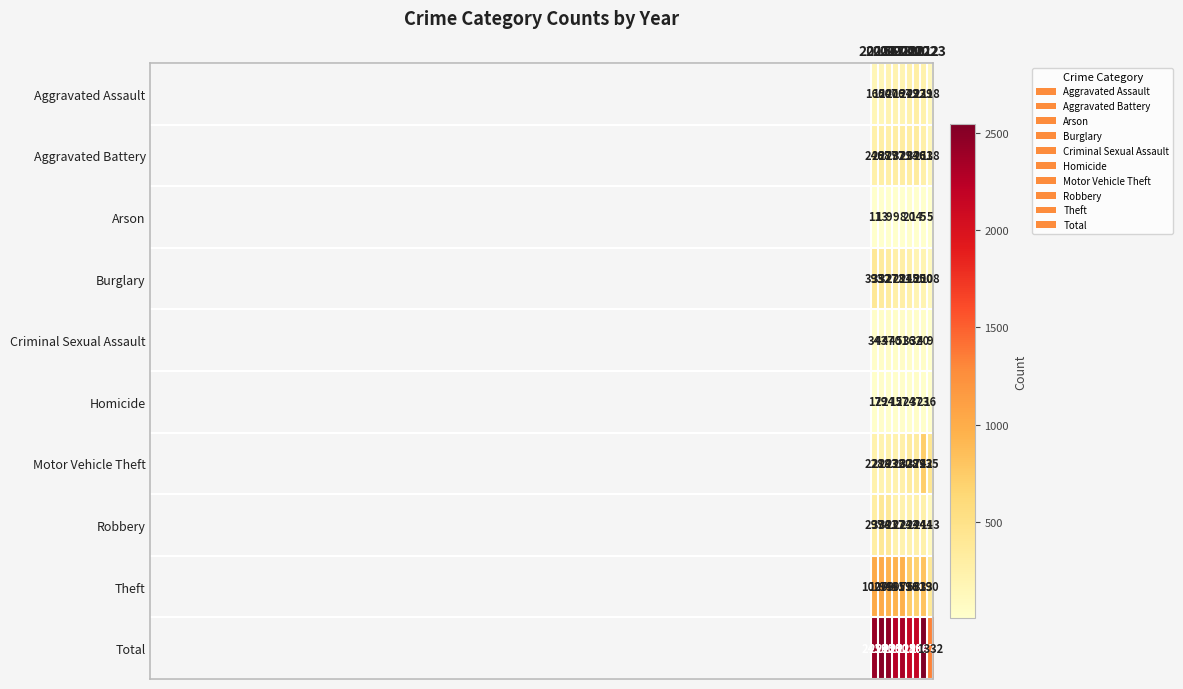

Which series has the largest range (max minus min)?

Total